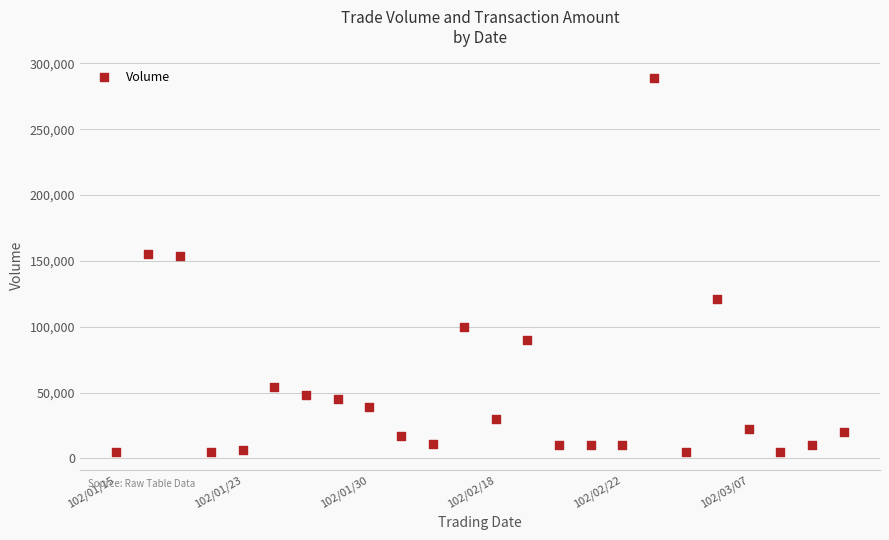

What is the range of Y values (max minus min)?

284000